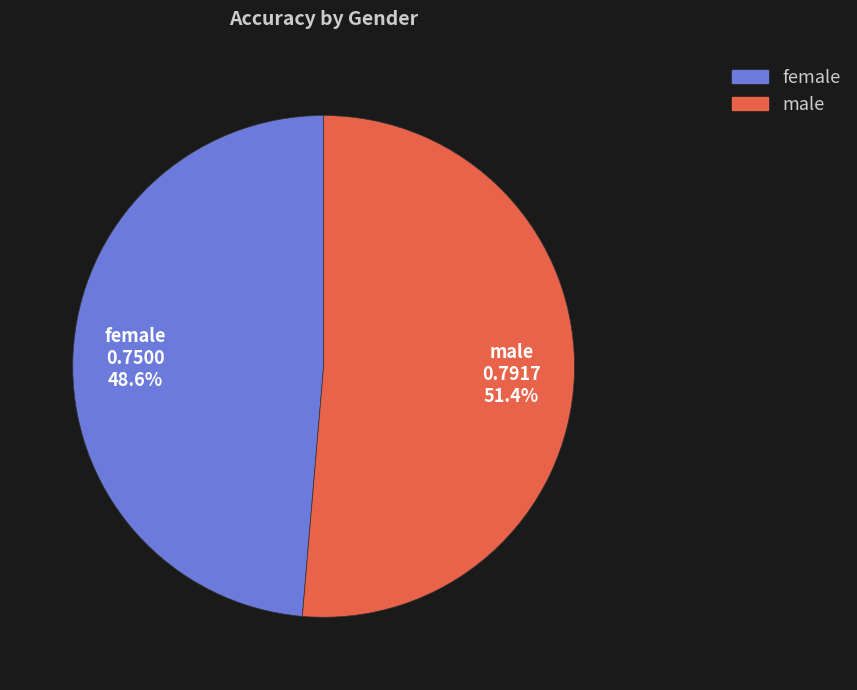

How many slices are in this pie chart?

2